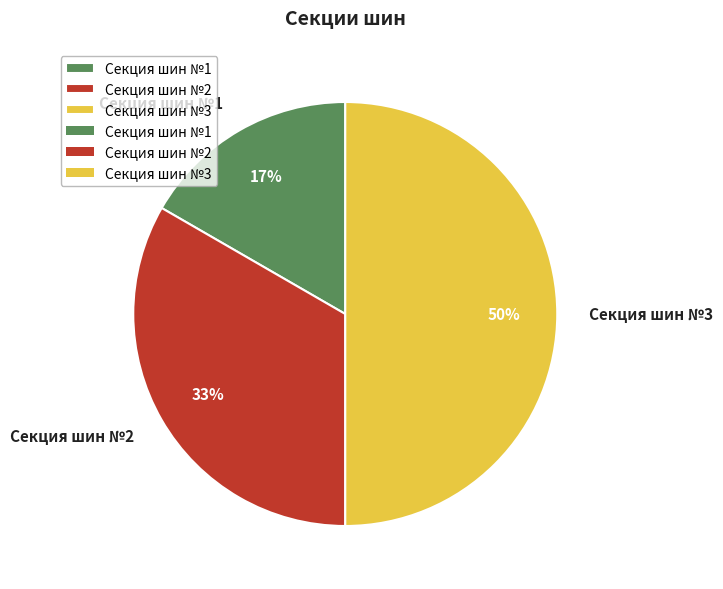

Is it true that Секция шин №2 is 33% of the pie?

True